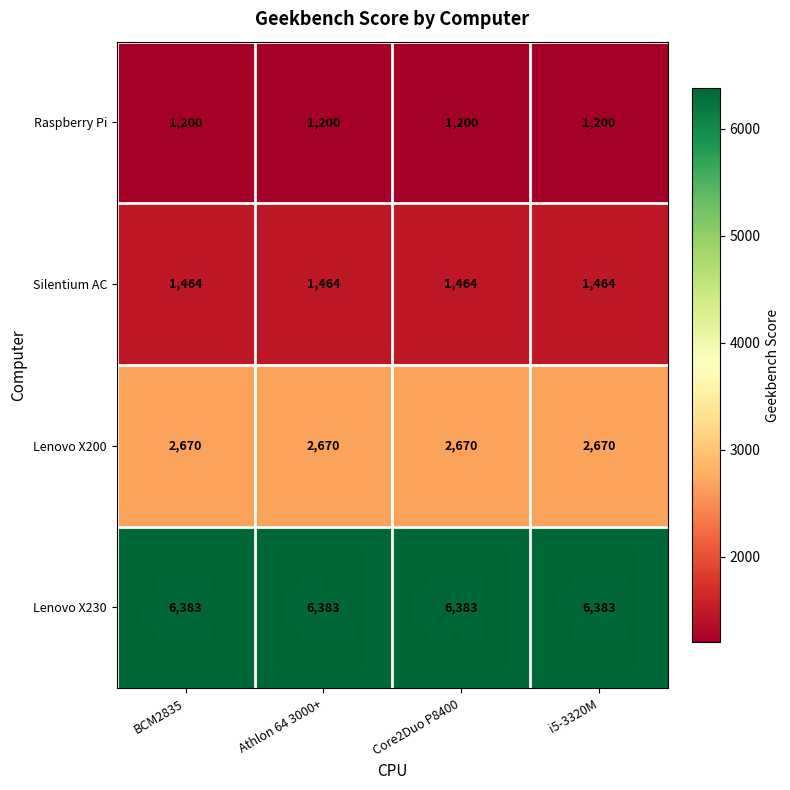

What is the maximum value shown in the chart?

6383